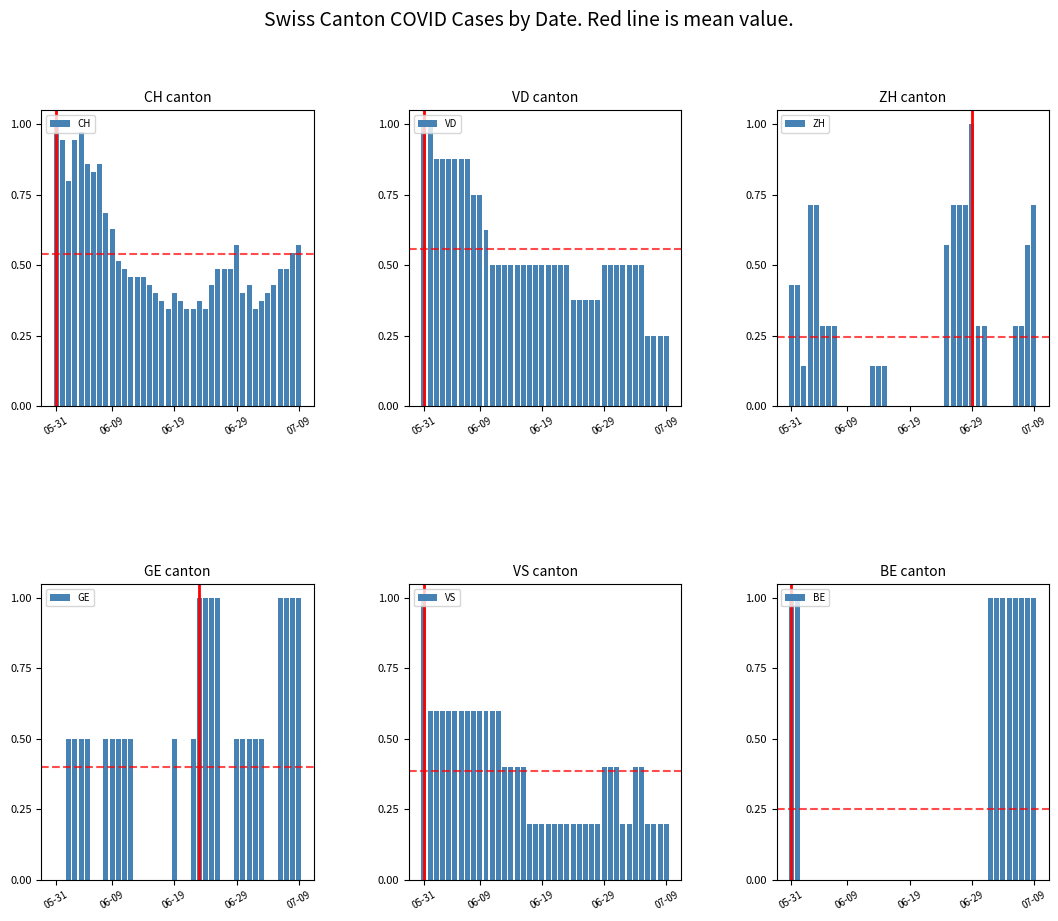

What is the sum of all CH values?

21.5